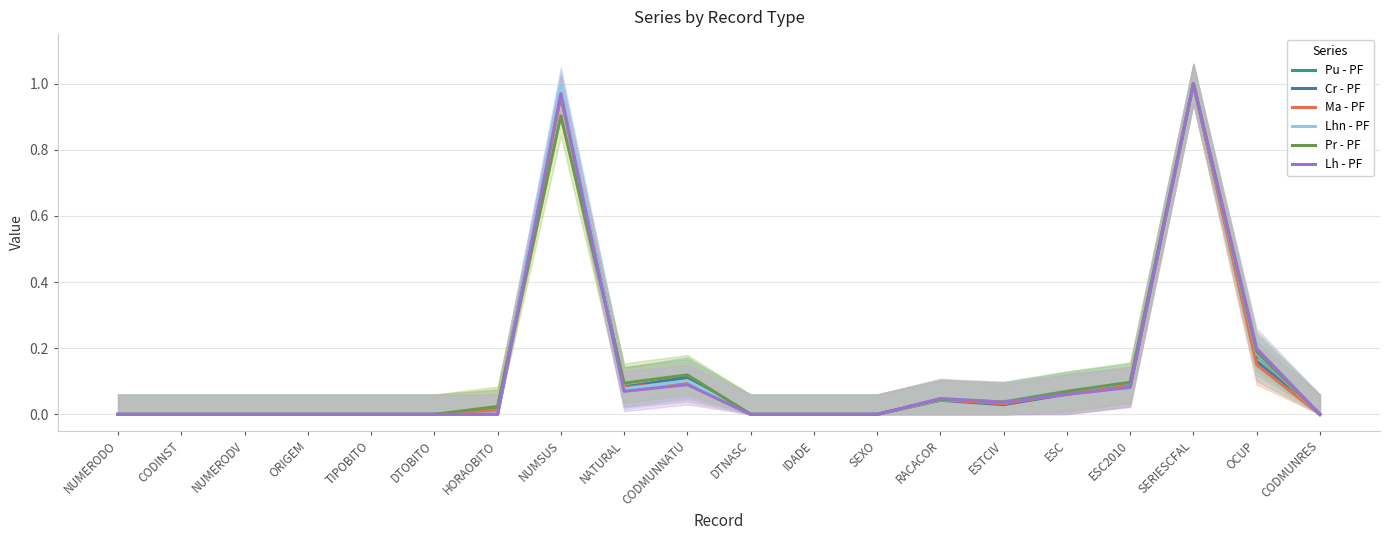

List the series in order of their peak value, highest first.

Pu - PF, Cr - PF, Ma - PF, Lhn - PF, Pr - PF, Lh - PF